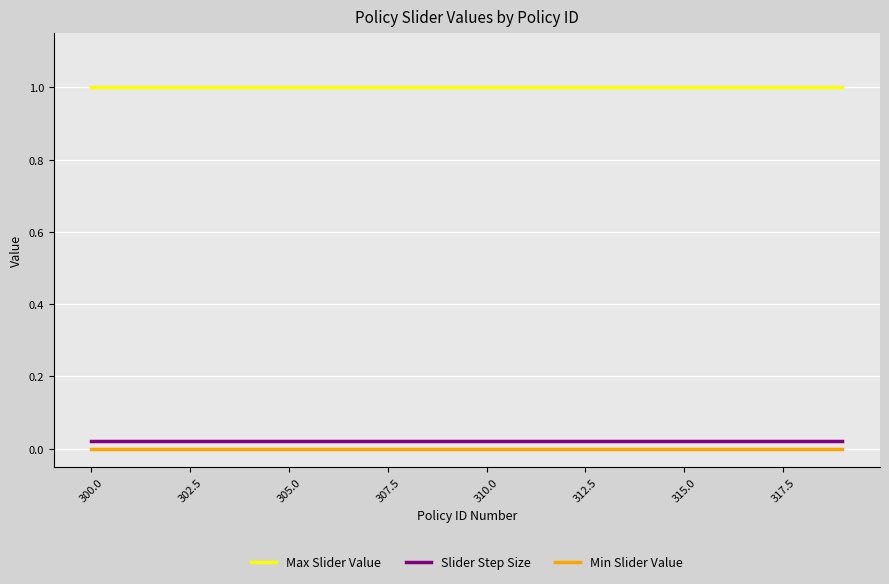

True or false: Slider Step Size and Min Slider Value intersect in this chart.

False